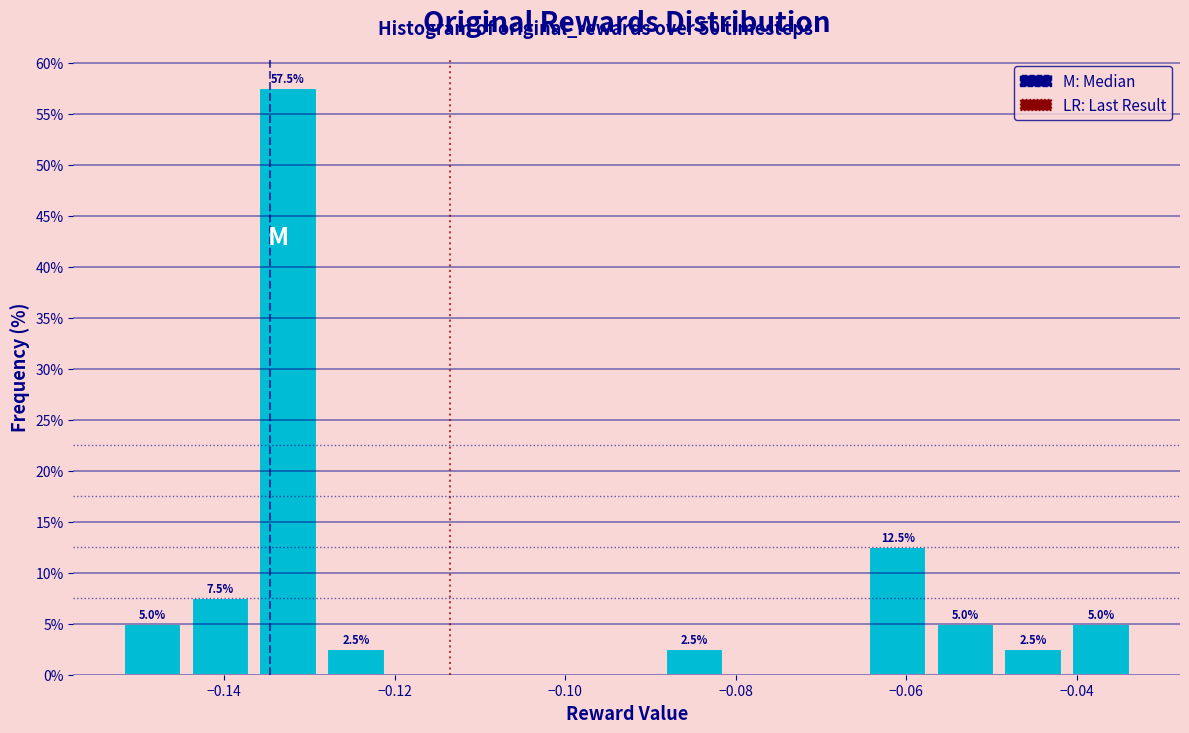

Around what value on the x-axis is the tallest bar? Give the approximate position of its centre, as read against the axis.

-0.132